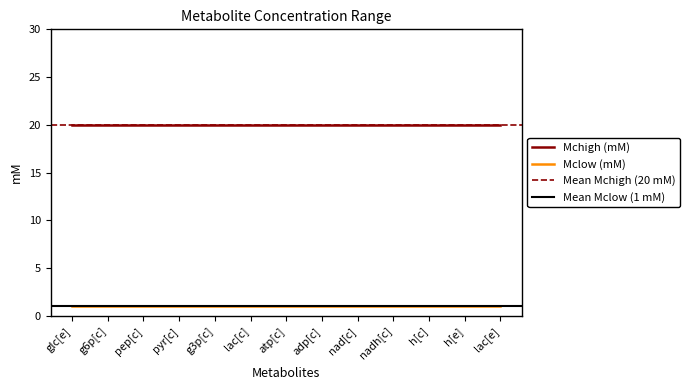

Reading left to right, list all the values displayed in this chart.

Mclow (mM): 1	1	1	1	1	1	1	1	1	1	1	1	1
Mchigh (mM): 20	20	20	20	20	20	20	20	20	20	20	20	20